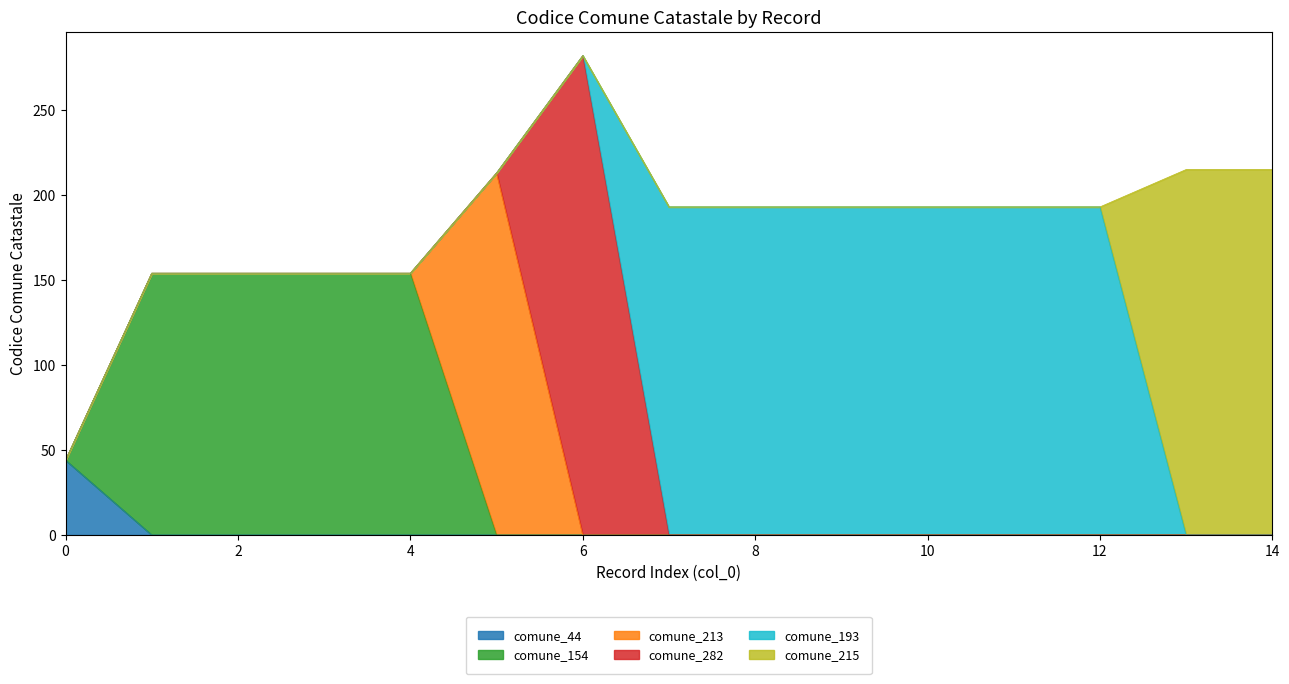

At how many categories does at least one series exceed 151?

14